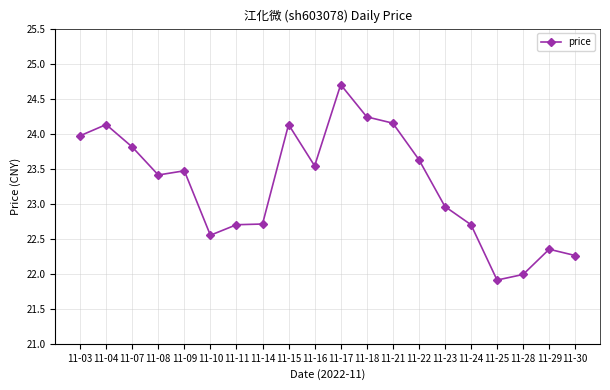

What is the smallest value displayed?

21.9